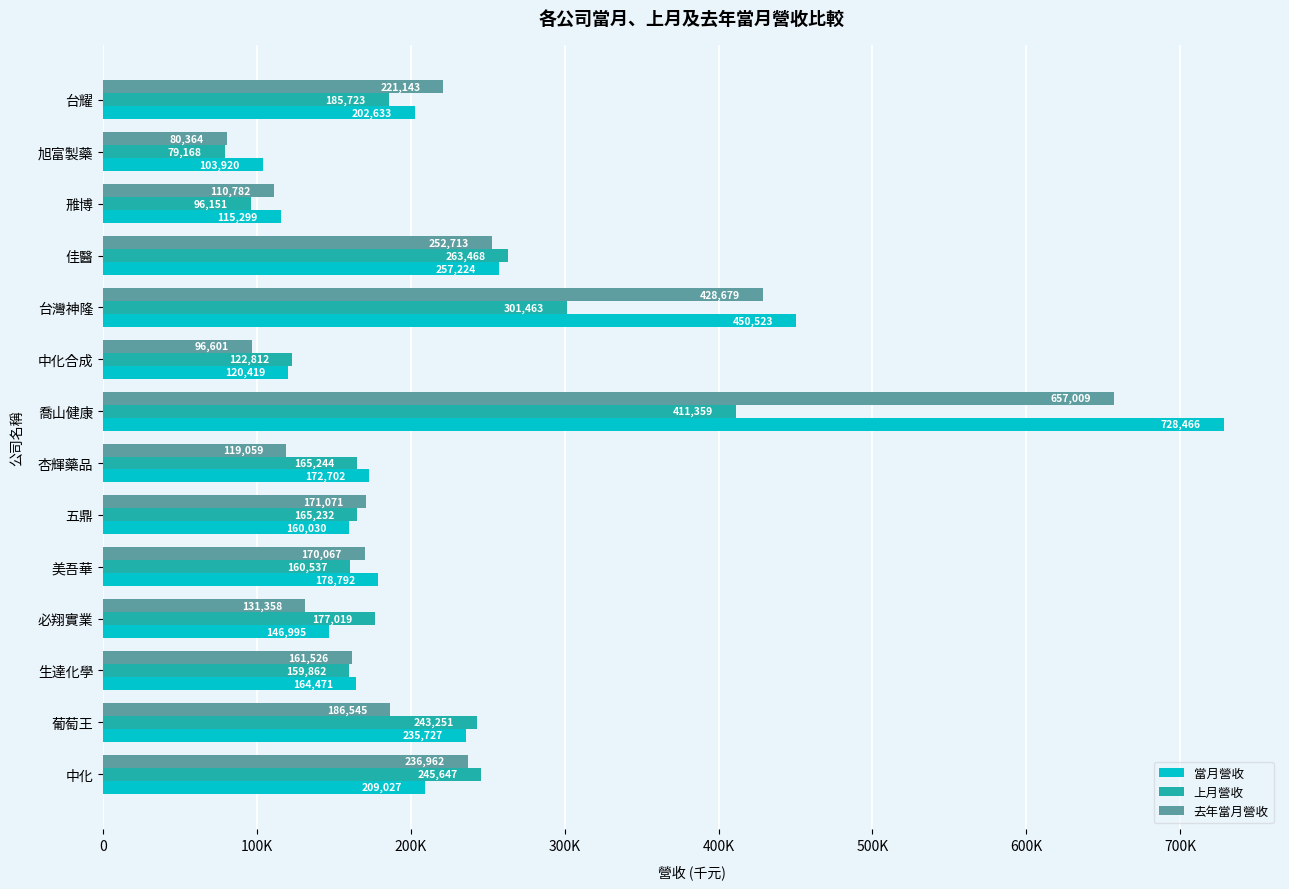

At which category does the chart reach its peak across all series?

喬山健康